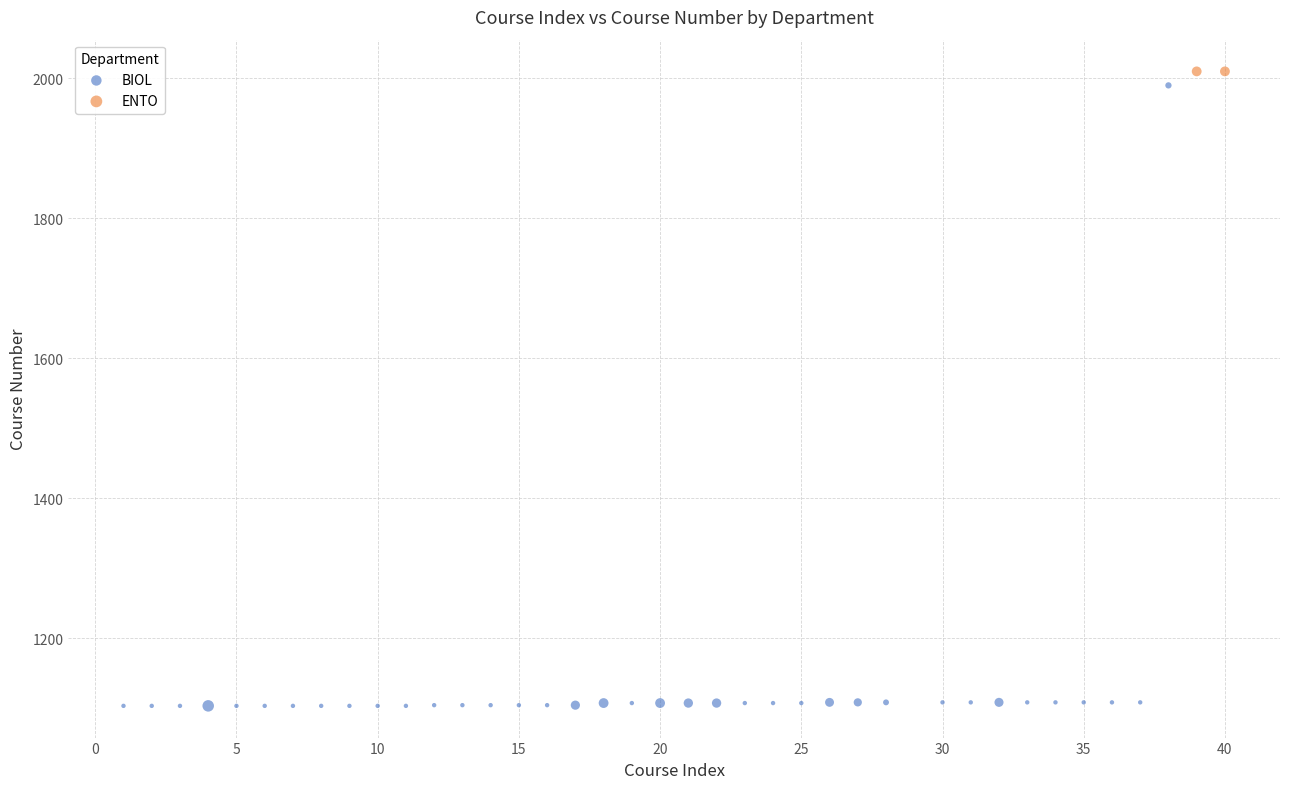

What are all the series names shown in the legend?

BIOL, ENTO